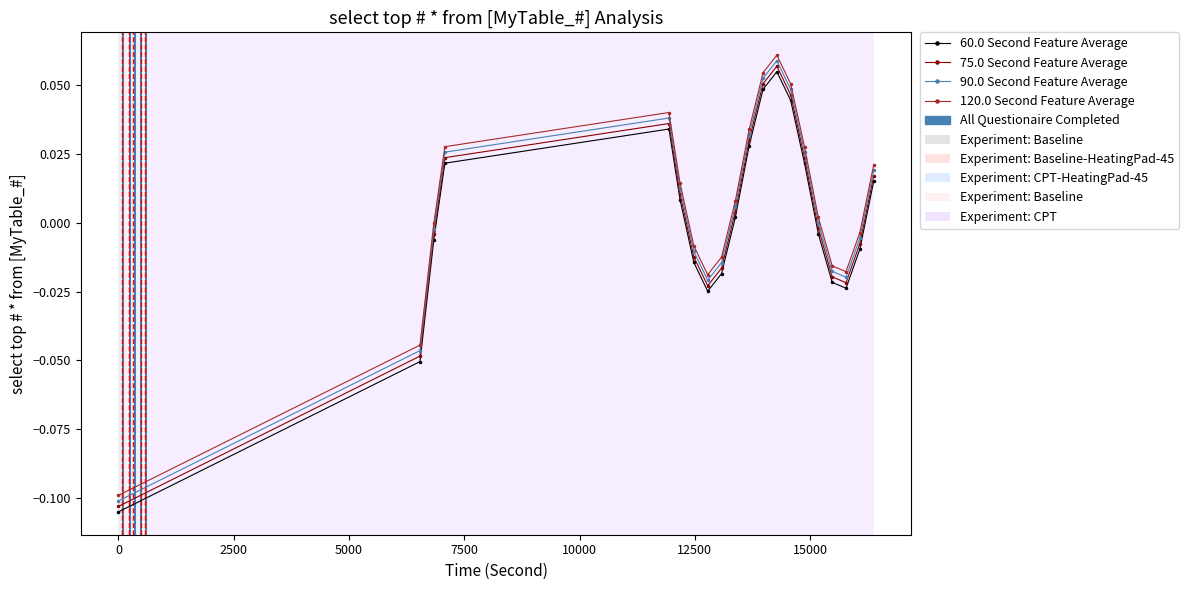

True or false: 75.0 Second Feature Average and 60.0 Second Feature Average cross at least once.

False